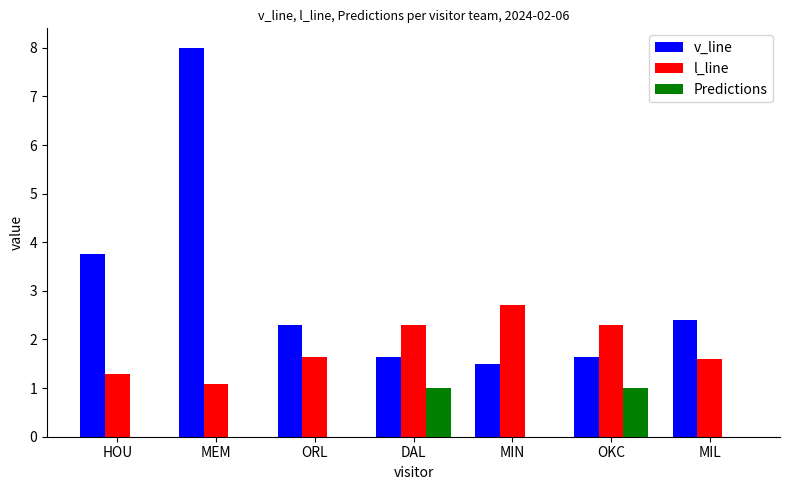

What is the average value of the l_line series?

1.8